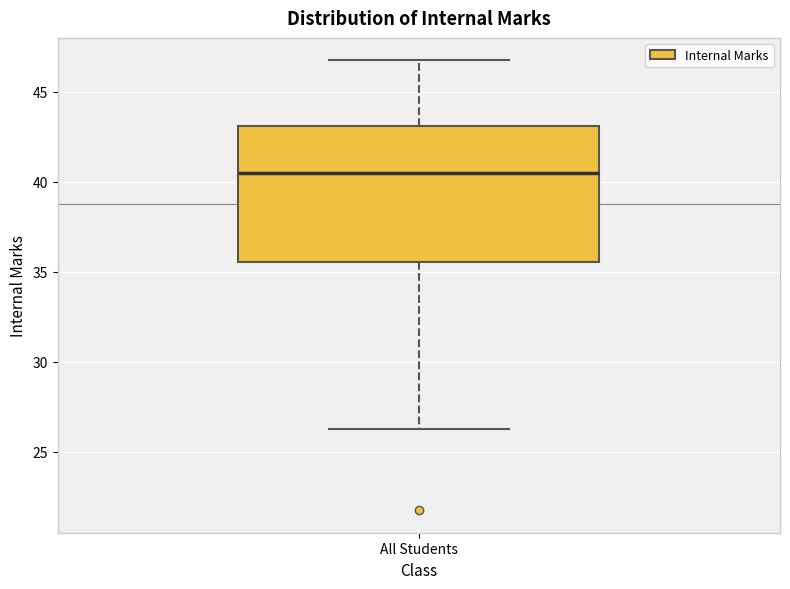

Read this box plot against the y-axis: the position of the median line, the range covered by the box, and the ends of both whiskers. The values are not printed on the chart, so give them approximately, as read against the axis.

median 40.5, box 35.5 to 43.0, whiskers 26.5 to 47.0